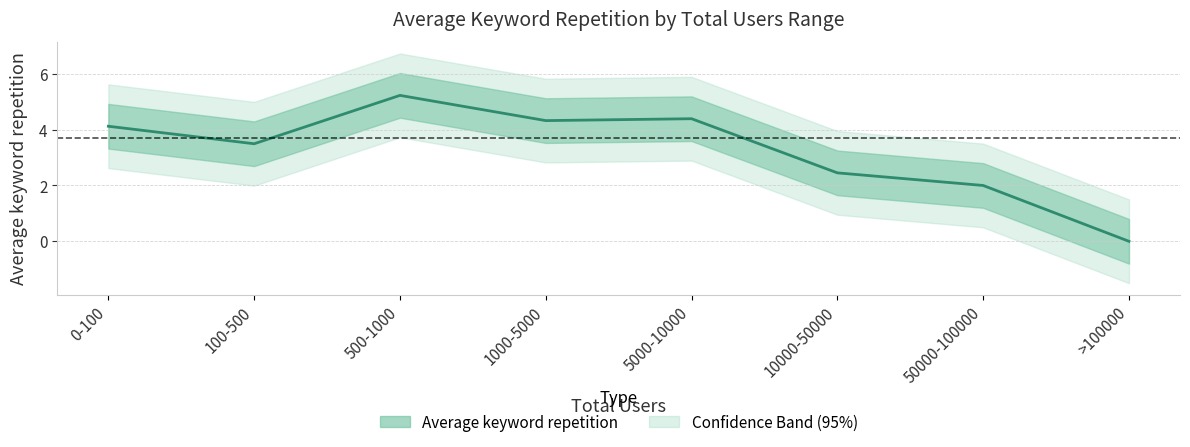

List the labels in order of value, largest first.

500-1000, 5000-10000, 1000-5000, 0-100, 100-500, 10000-50000, 50000-100000, >100000